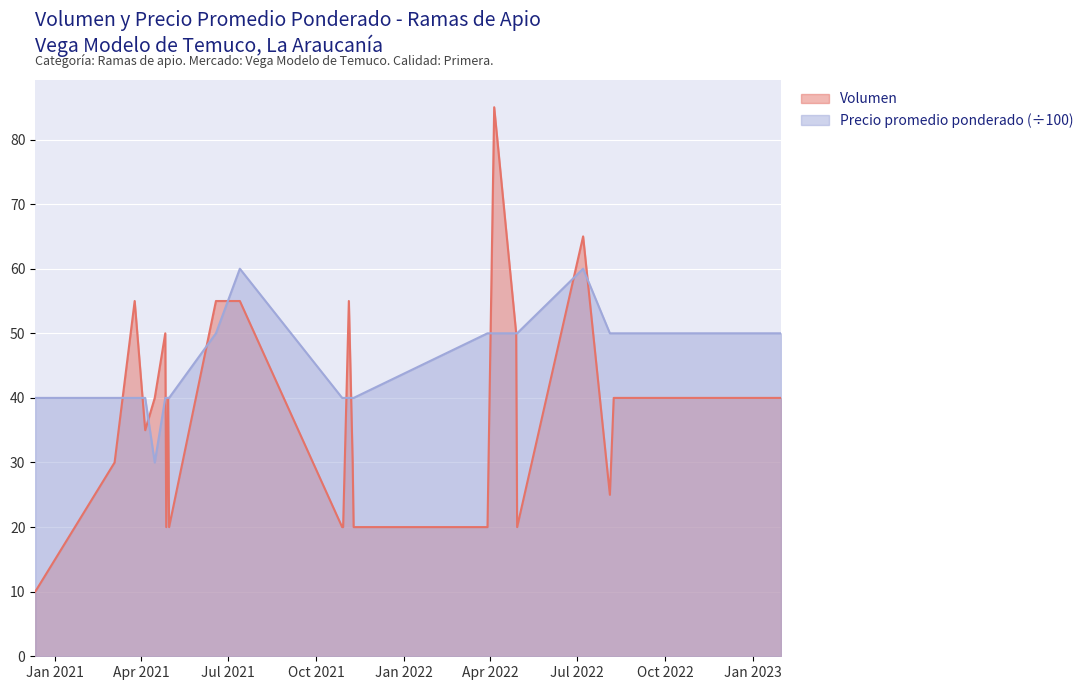

How many series are shown in this chart?

2